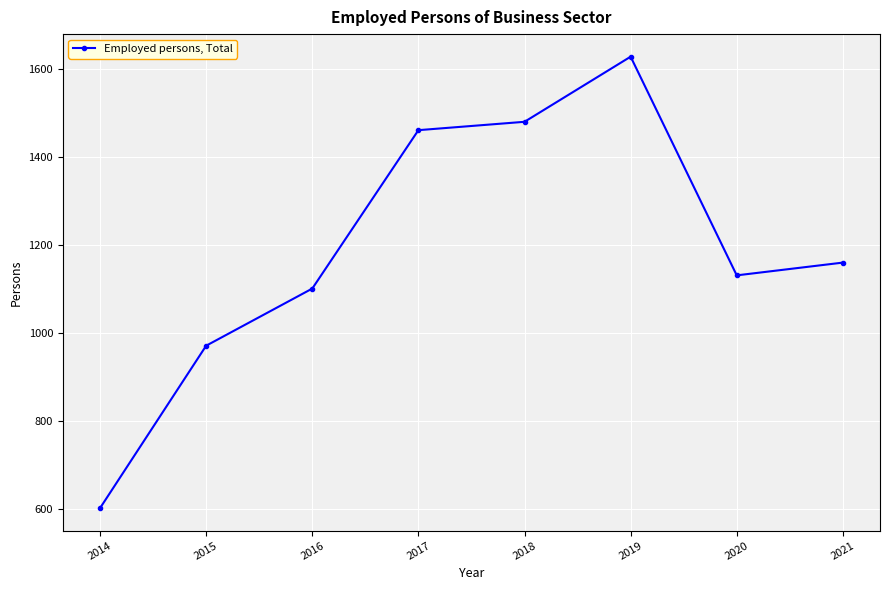

List the labels in order of value, largest first.

2019, 2018, 2017, 2021, 2020, 2016, 2015, 2014